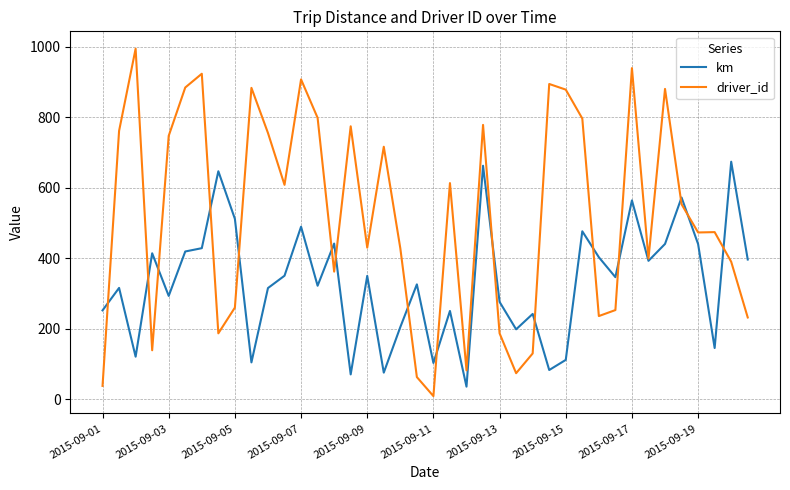

Which series has the widest spread of values?

driver_id